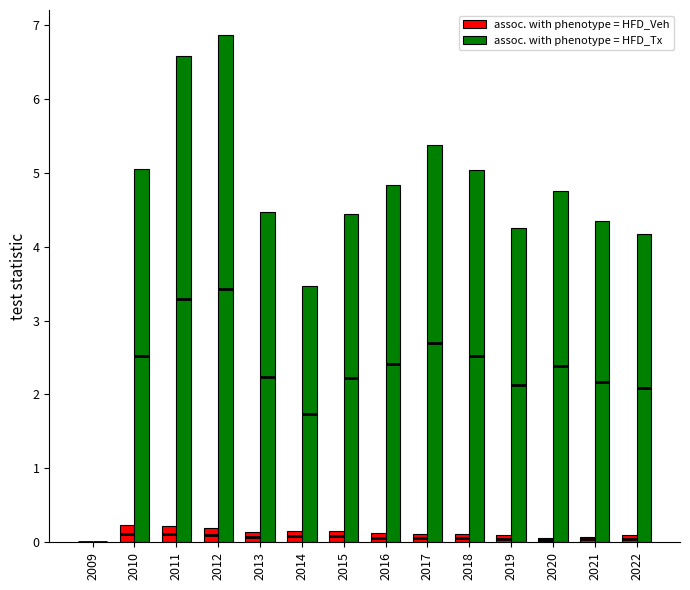

What is the sum of all assoc. with phenotype = HFD_Tx values?

63.7